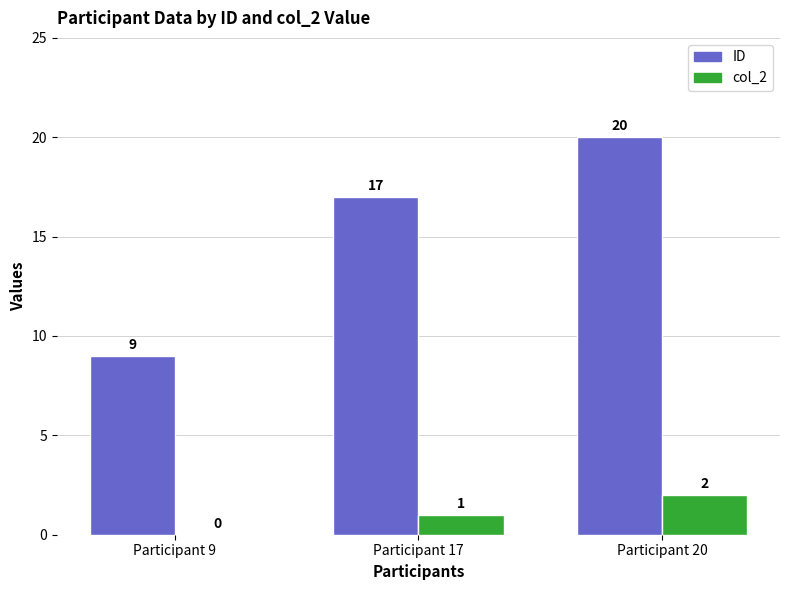

What is the maximum value for ID?

20